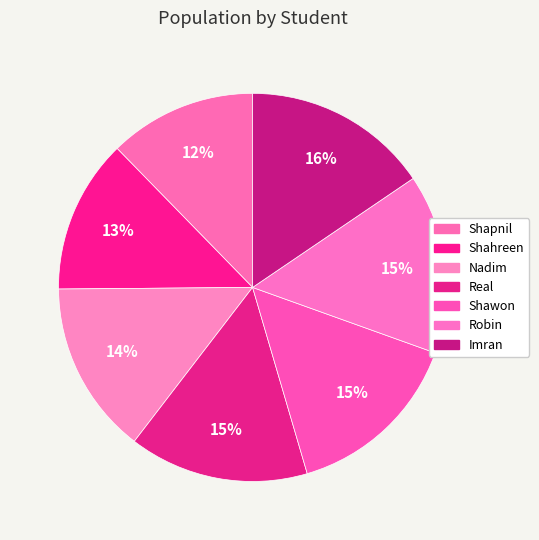

To the nearest percent, what is the combined percentage of Real and Shawon?

30%